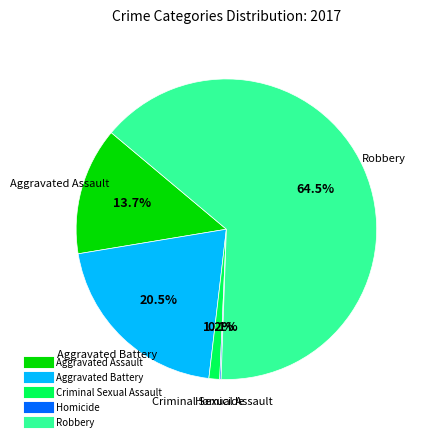

What is the majority slice?

Robbery